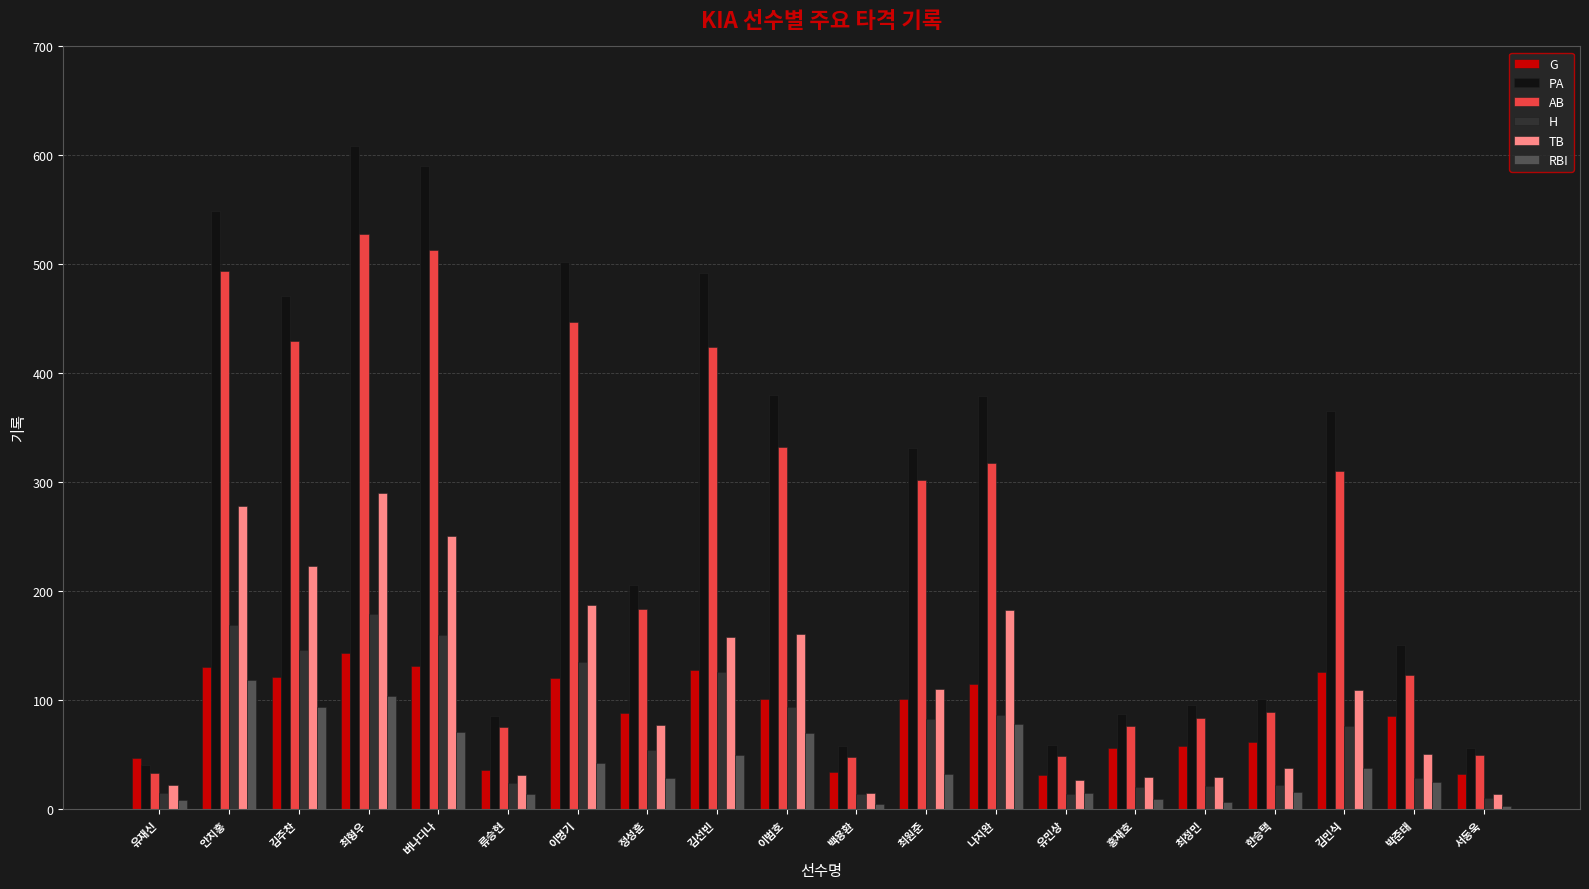

How many categories are shown in the chart?

20